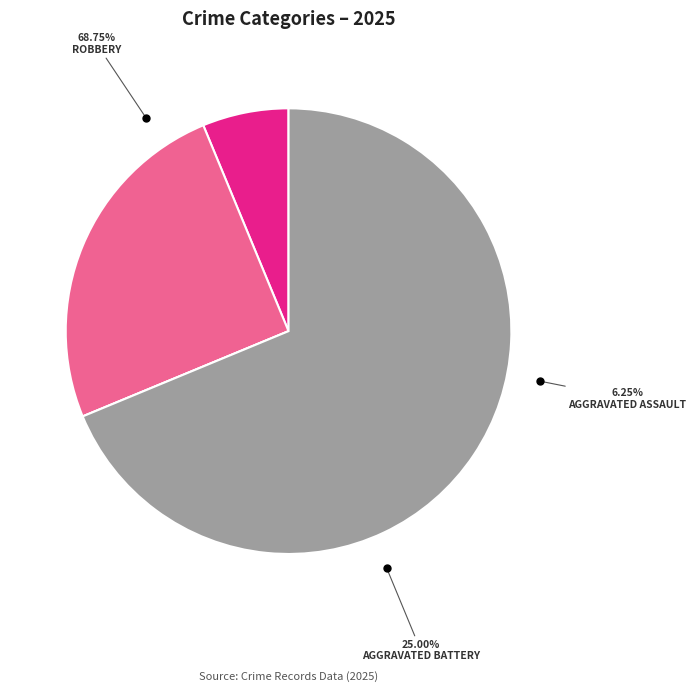

Does Robbery represent more than half of the total?

Yes